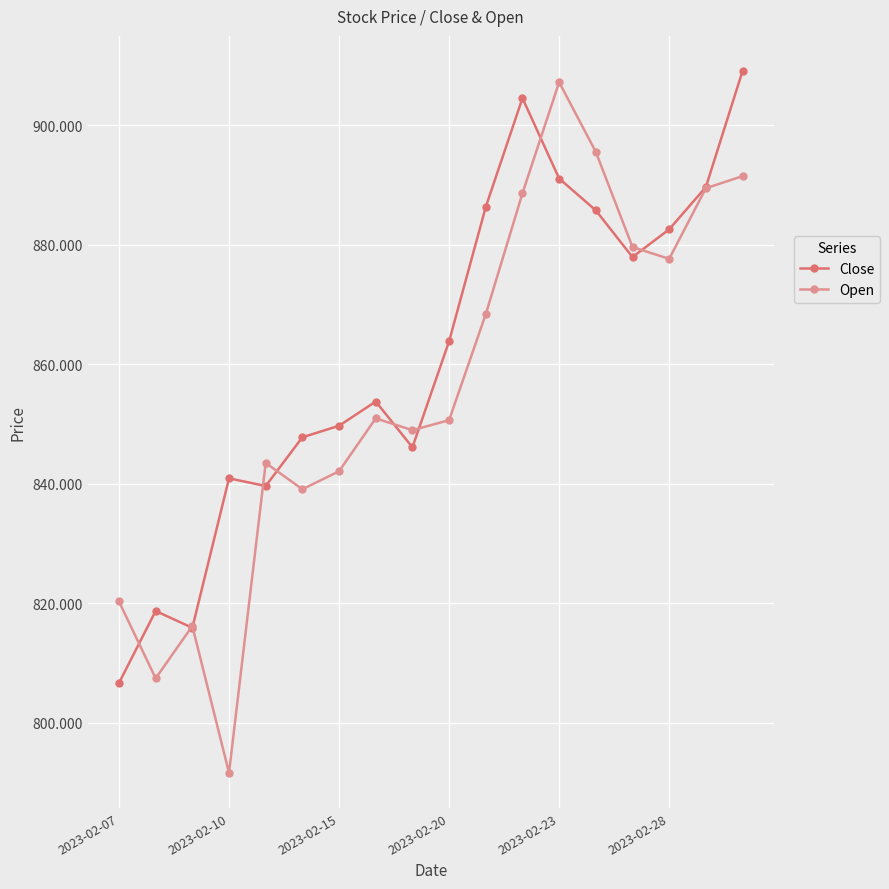

What is the value of the Close point at the 2nd from the left?

818.7